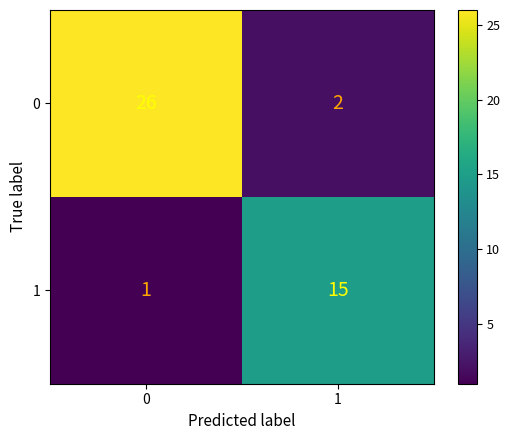

True or false: 0 has a value of 13 at 0.

False